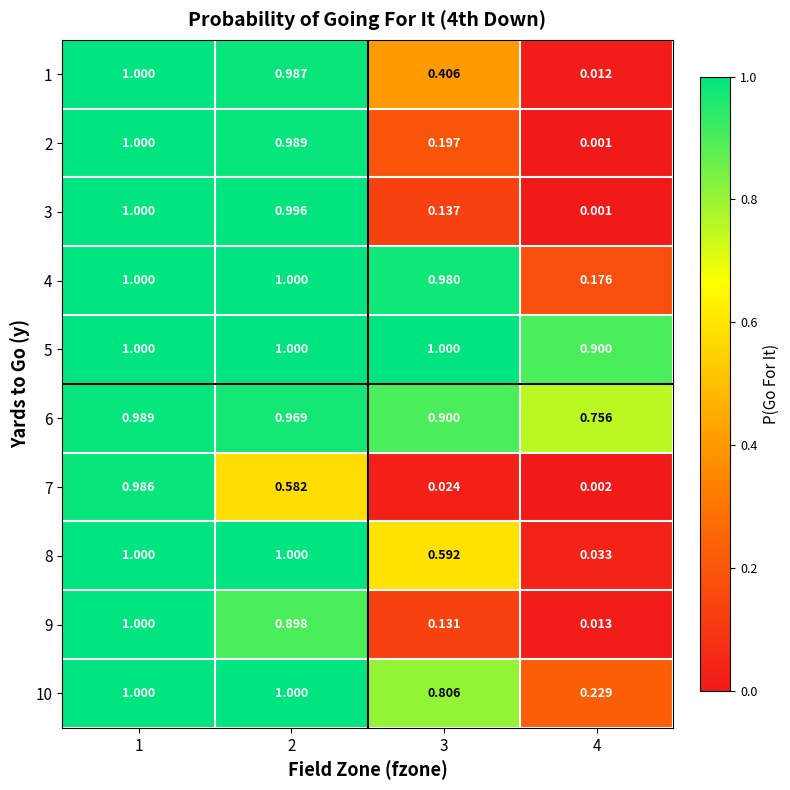

Is the value of 7 at 4 greater than the value of 3 at 3?

No